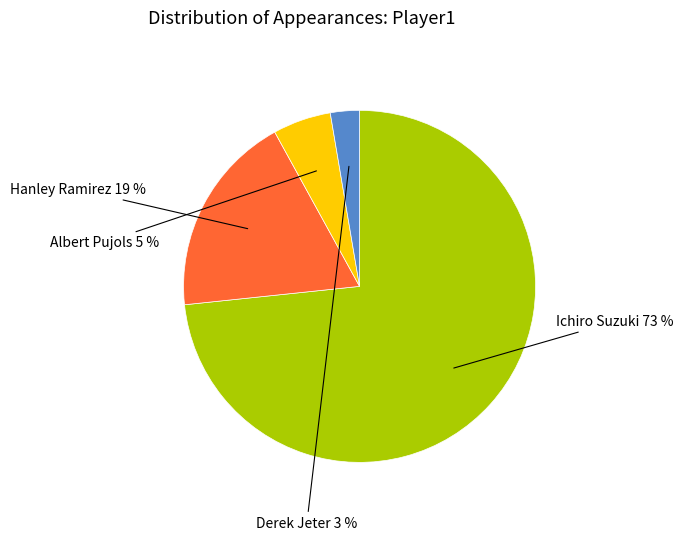

To the nearest percent, what is the average slice percentage?

25%